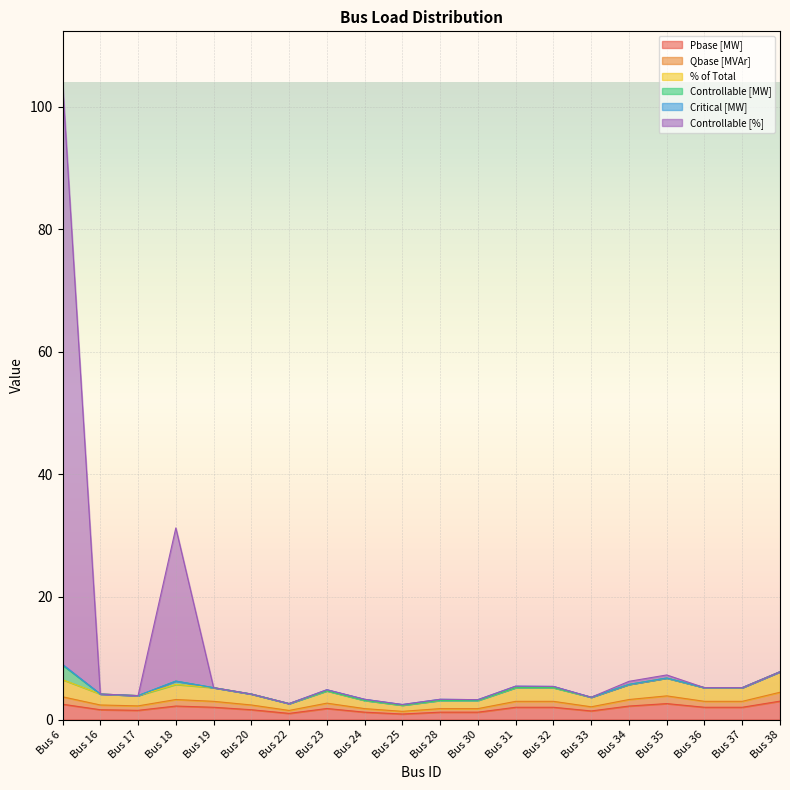

At which category is the sum across all series the highest?

Bus 6